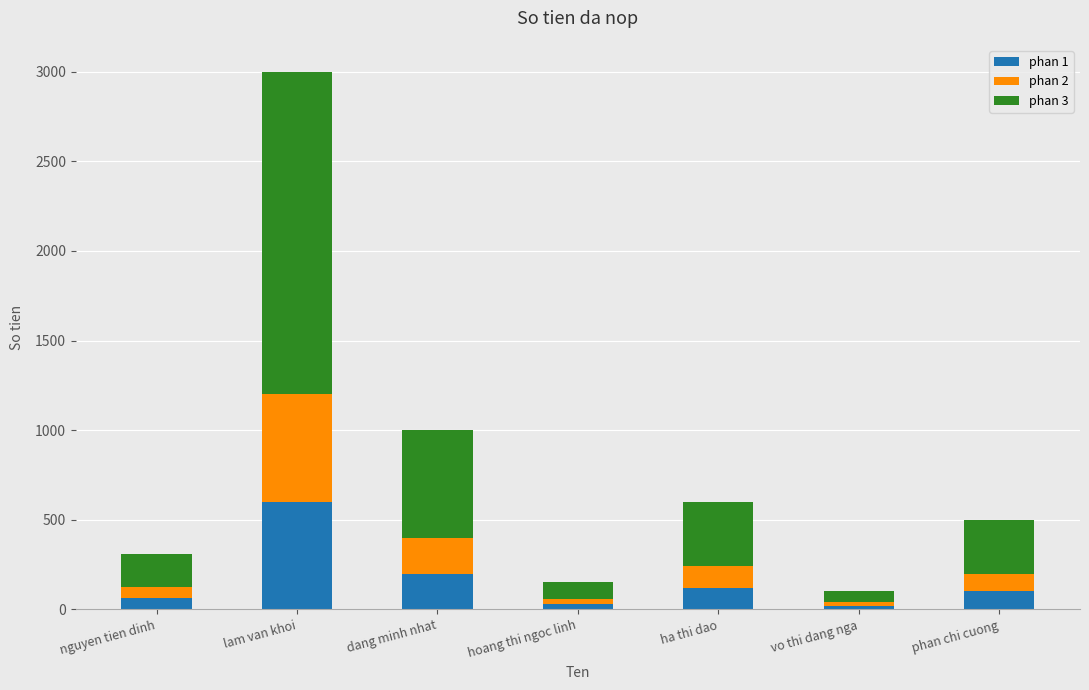

What is the total value across all series at dang minh nhat?

1000